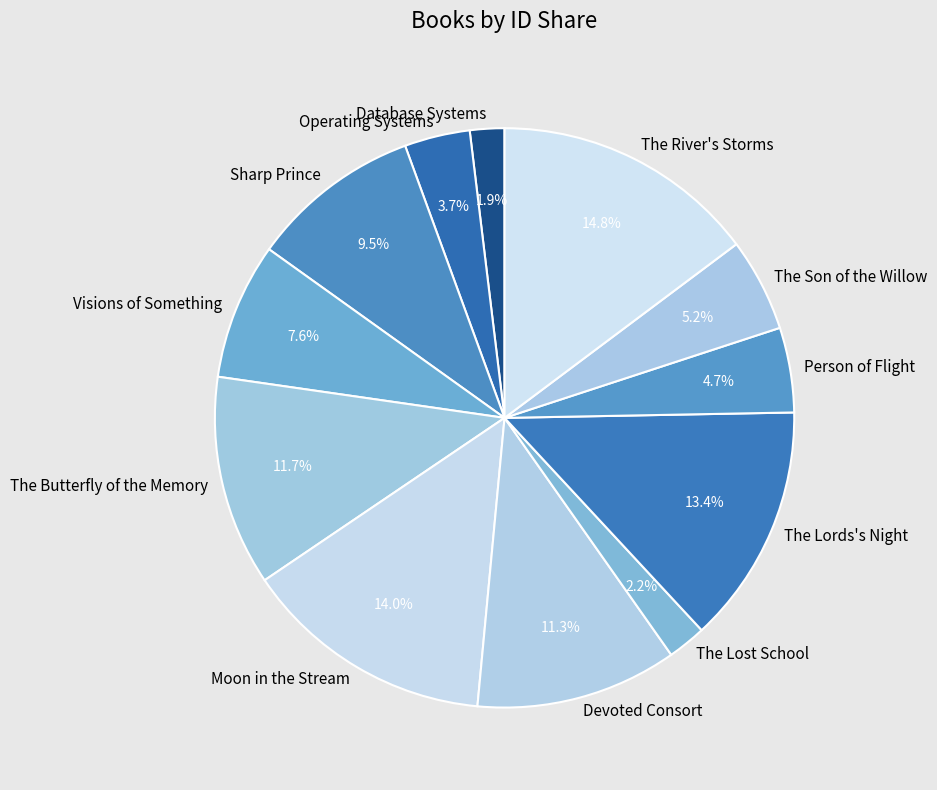

Does any single category account for the majority?

No